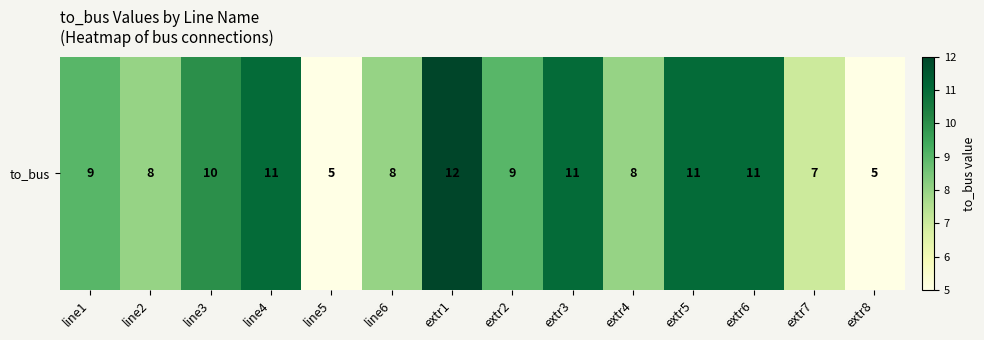

How many series are shown in this chart?

1